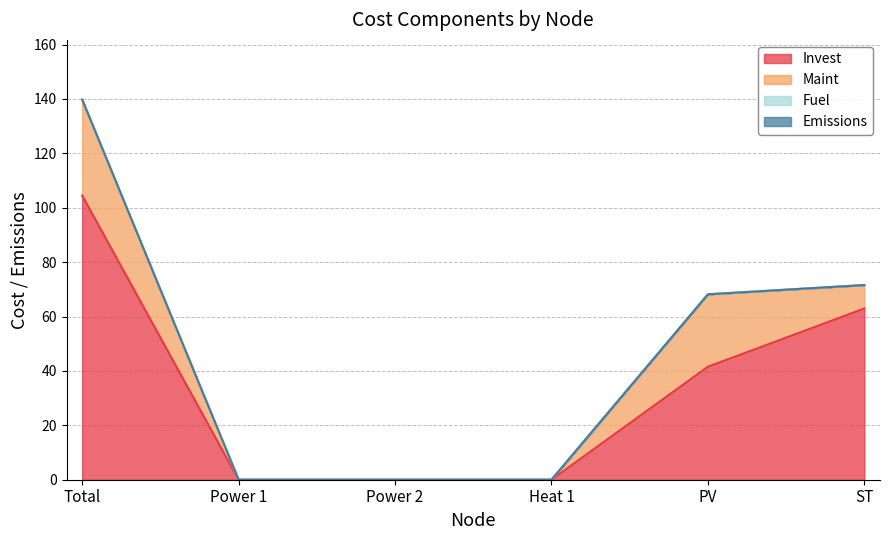

How many data points in Invest are less than 41?

3